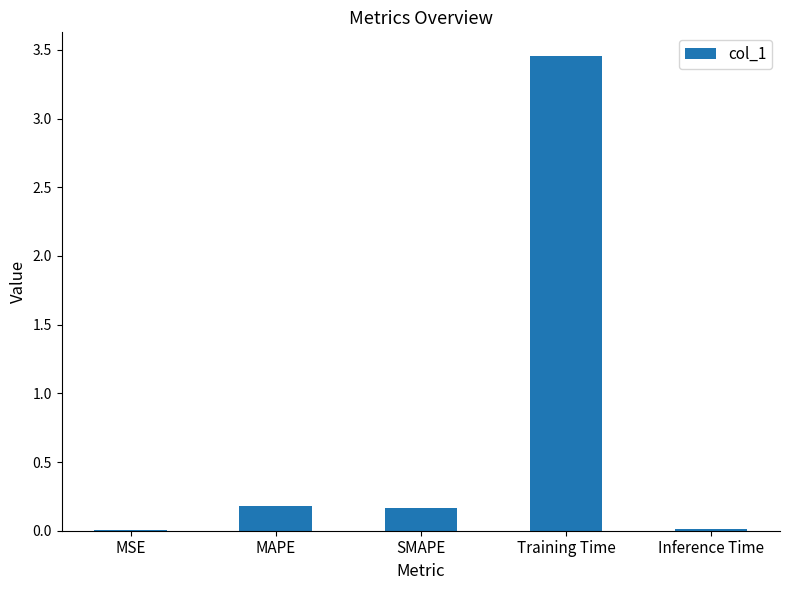

Which has a higher value, Training Time or MAPE?

Training Time